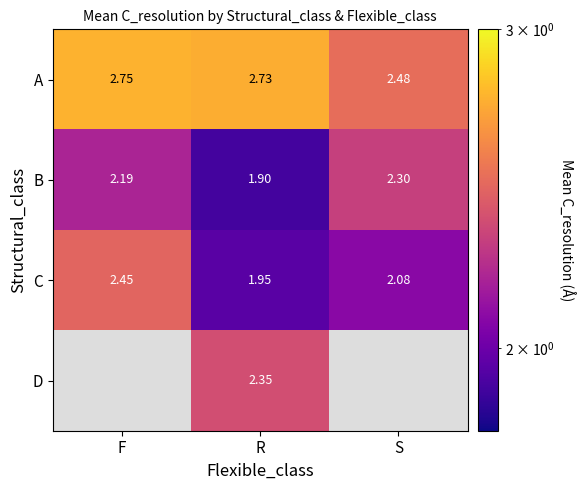

What is the total value across all series at R?

8.9